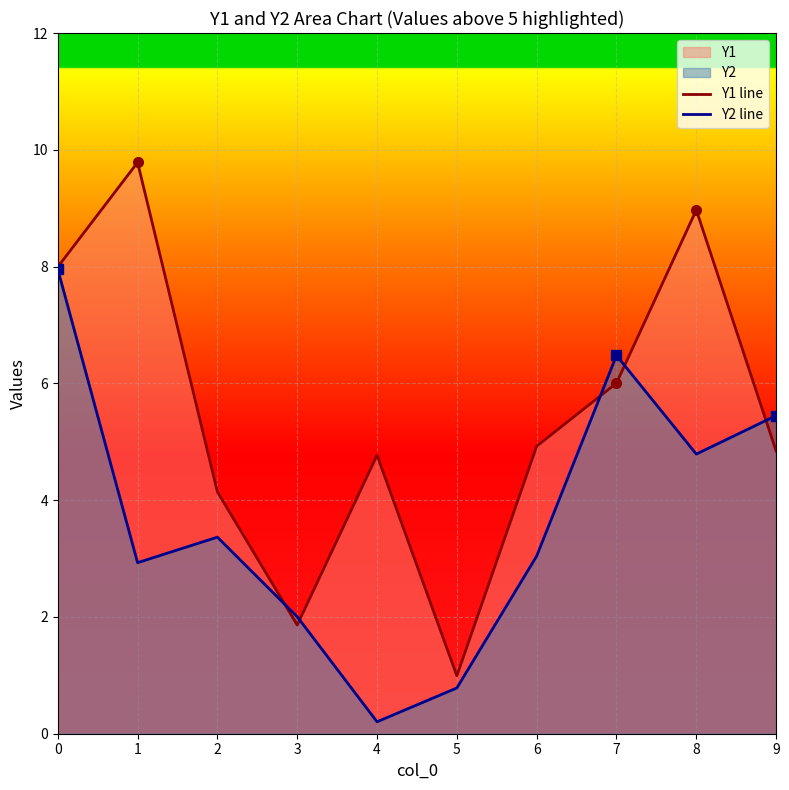

Between 8 and 9, which series saw the biggest shift?

Y1 line